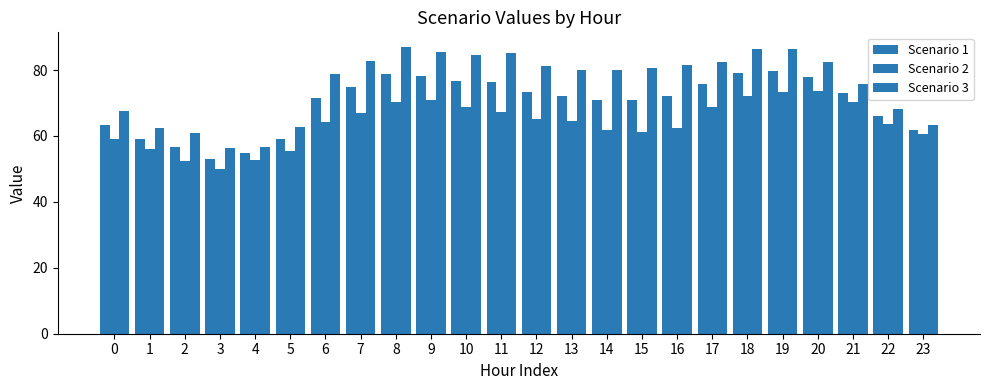

Is the value of Scenario 2 at 0 greater than the value of Scenario 3 at 18?

No